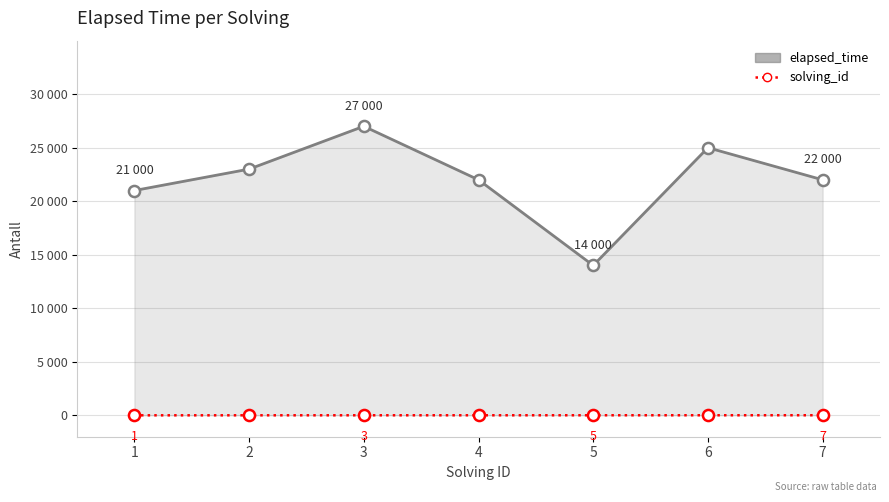

What are all the series names shown in the legend?

elapsed_time, solving_id